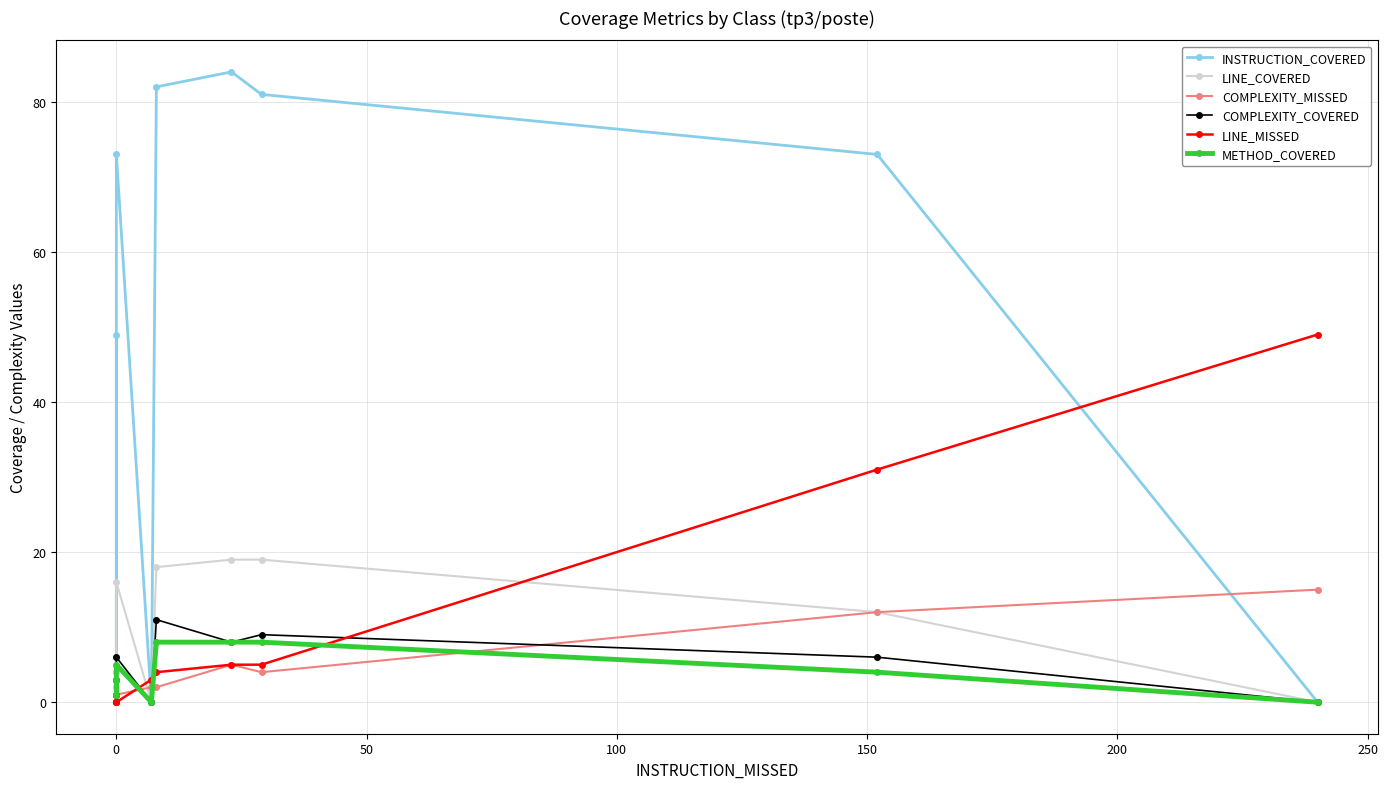

What is the difference between the maximum and minimum values in the METHOD_COVERED series?

8